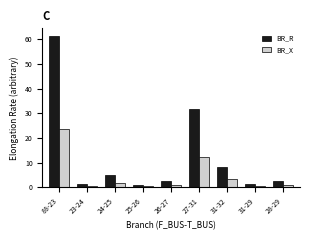

Is the value of BR_X at 27-31 greater than the value of BR_R at 24-25?

Yes